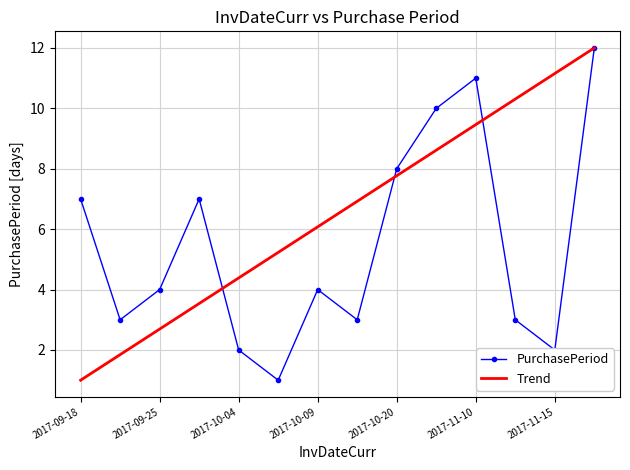

What is the greatest value displayed?

12.0